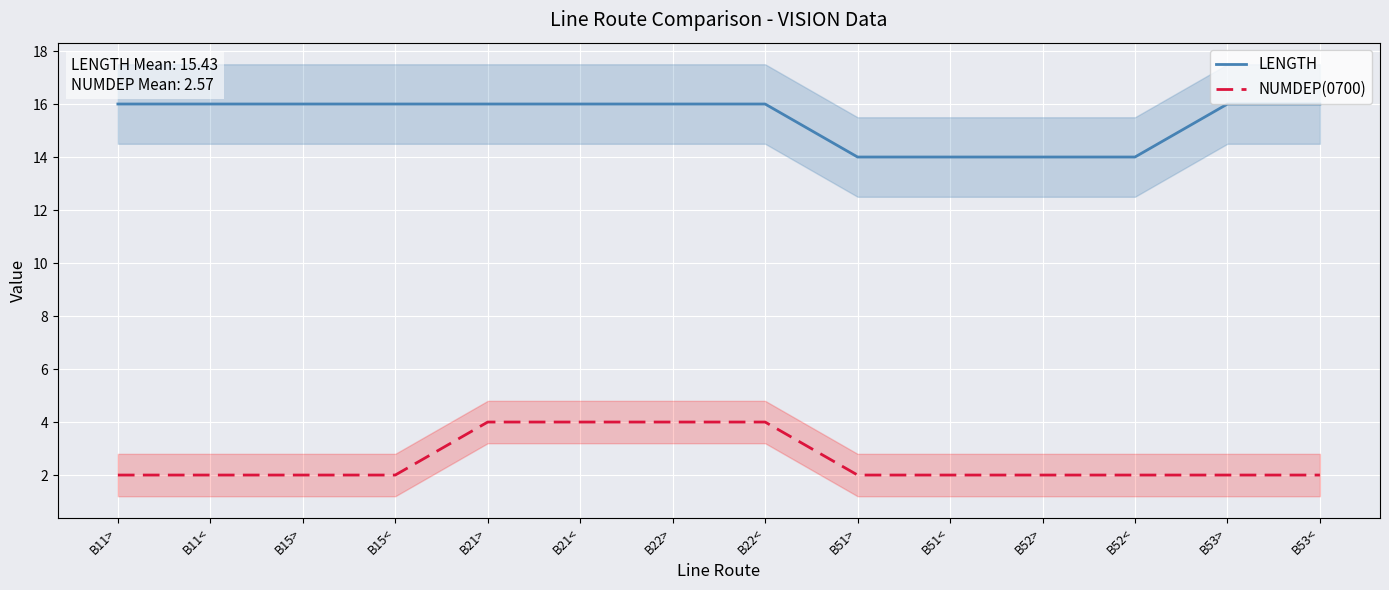

True or false: NUMDEP(0700) and LENGTH intersect in this chart.

False